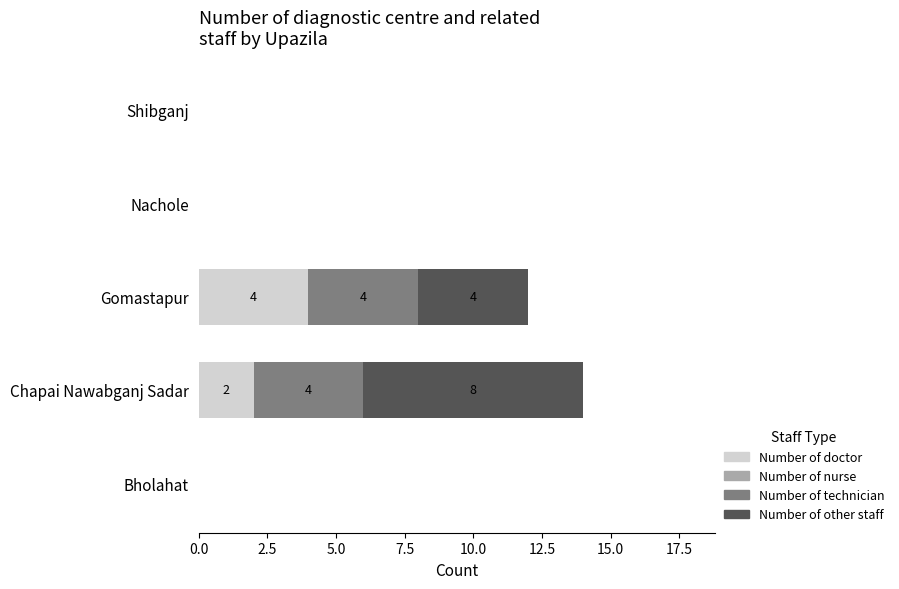

What is the total value across all series at Chapai Nawabganj Sadar?

14